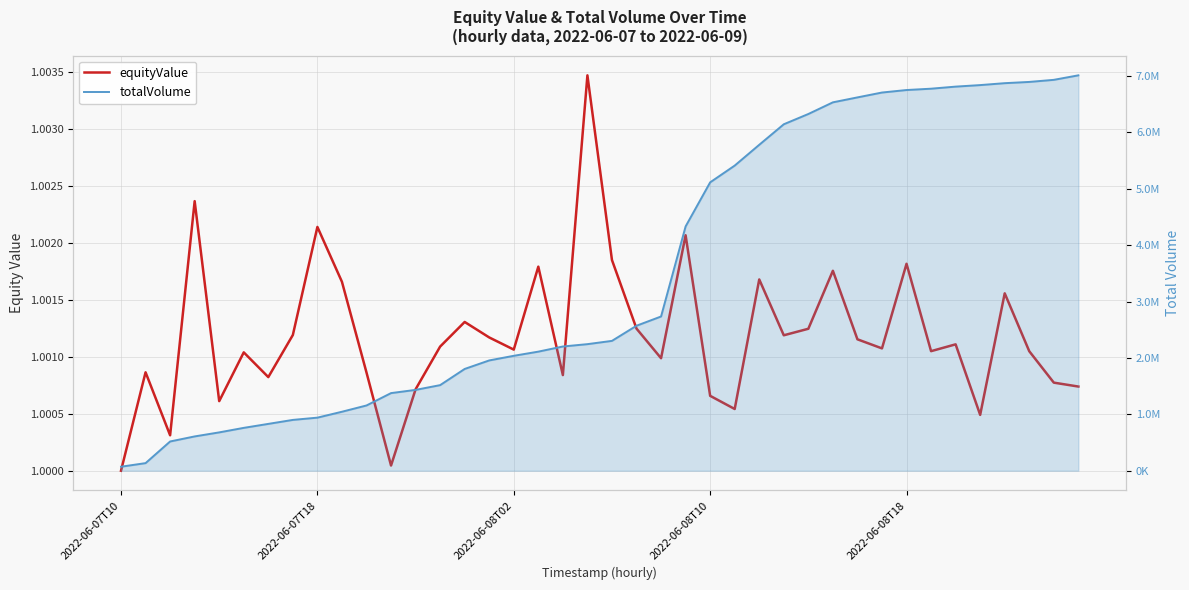

Reading left to right, transcribe all the data shown in this chart.

equityValue: 1.0	1.0	1.0	1.0	1.0	1.0	1.0	1.0	1.0	1.0	1.0	1.0	1.0	1.0	1.0	1.0	1.0	1.0	1.0	1.0	1.0	1.0	1.0	1.0	1.0	1.0	1.0	1.0	1.0	1.0	1.0	1.0	1.0	1.0	1.0	1.0	1.0	1.0	1.0	1.0
totalVolume: 70778.6	134270.5	518328.2	608004.3	679597.7	759715.3	830237.9	900923.0	940918.6	1045599.6	1156879.2	1376185.8	1433290.2	1517600.6	1804597.5	1955626.8	2037675.6	2111536.2	2202766.4	2244206.8	2302337.6	2570943.8	2734796.7	4332077.2	5113697.6	5410924.7	5779684.9	6143739.9	6325819.6	6532643.9	6620135.4	6706512.3	6750901.9	6774562.6	6811337.6	6838422.3	6872387.3	6894550.0	6931544.9	7011420.9